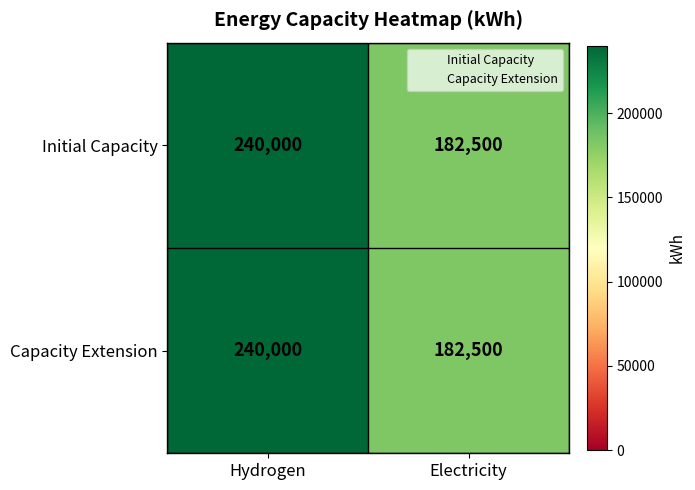

Rank the categories by Initial Capacity value from lowest to highest.

Electricity, Hydrogen